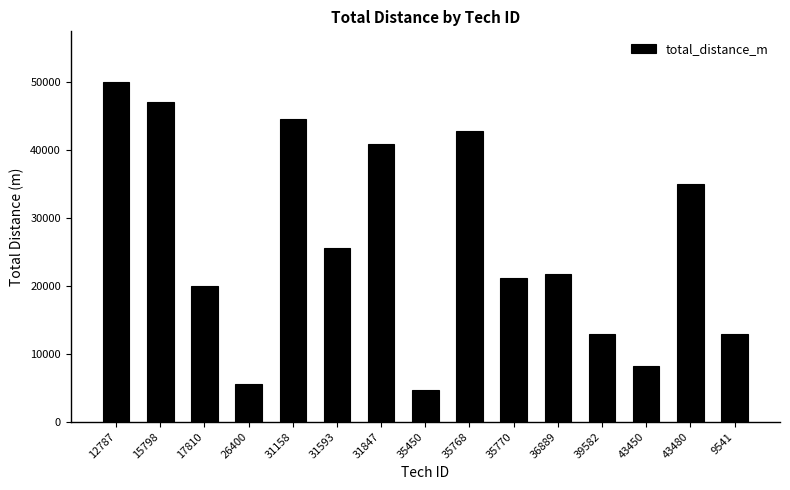

How many distinct data groups are displayed?

1